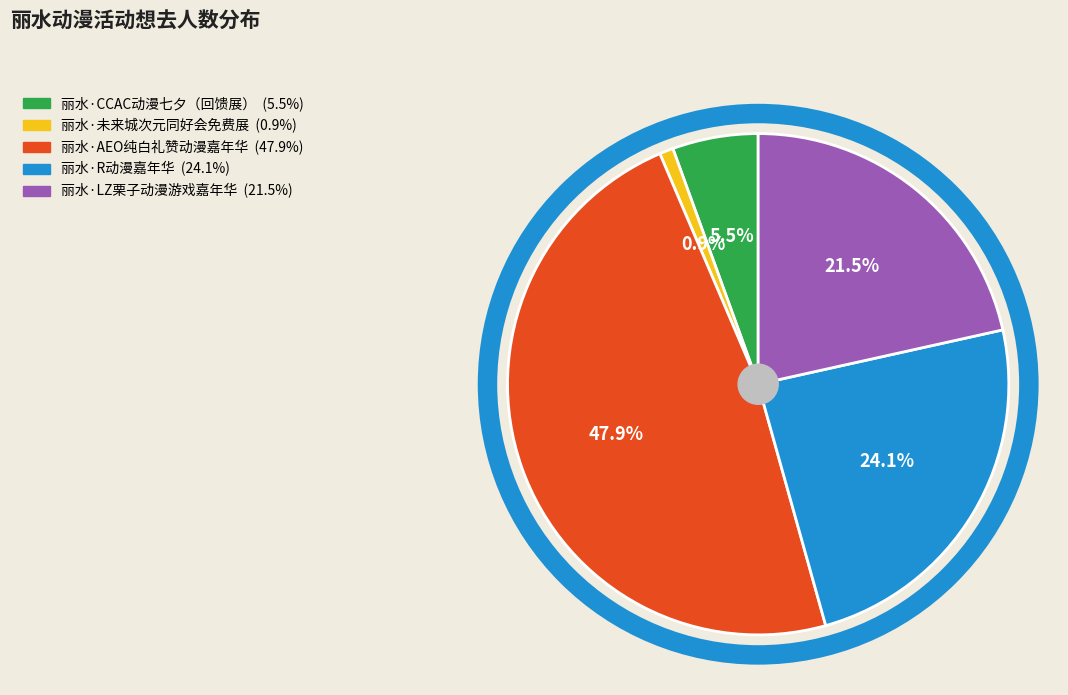

How many segments does this pie chart have?

5